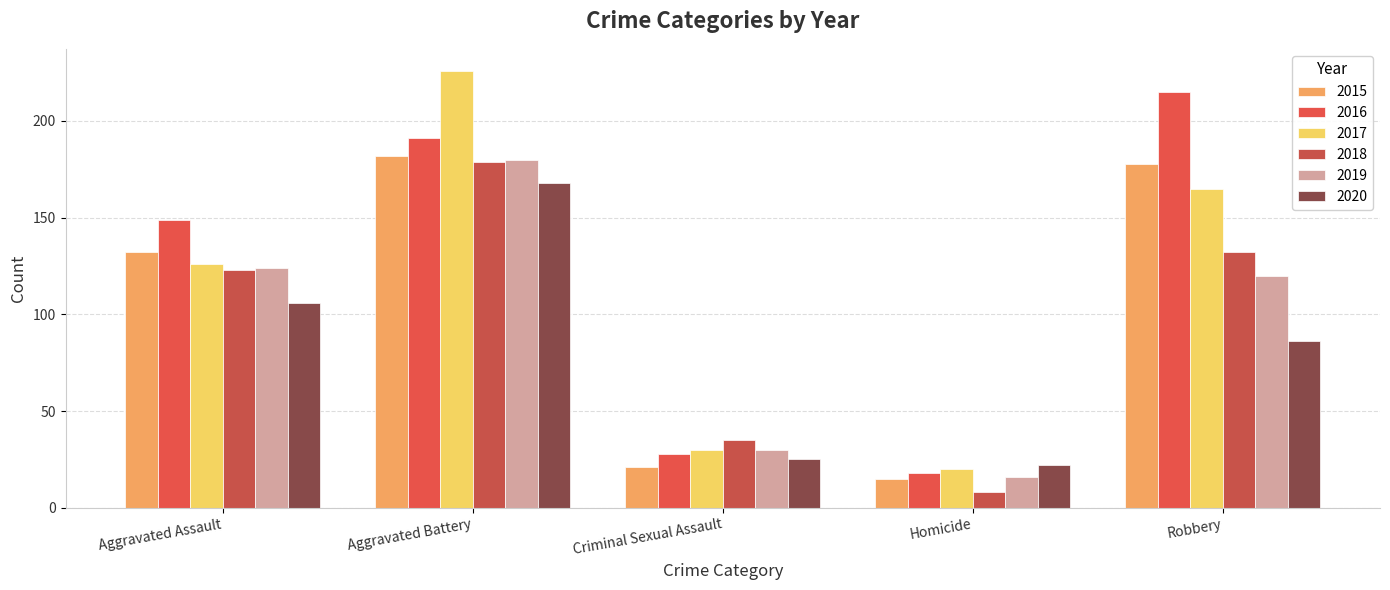

Reading left to right, transcribe all the data shown in this chart.

2015: Aggravated Assault=132	Aggravated Battery=182	Criminal Sexual Assault=21	Homicide=15	Robbery=178
2016: Aggravated Assault=149	Aggravated Battery=191	Criminal Sexual Assault=28	Homicide=18	Robbery=215
2017: Aggravated Assault=126	Aggravated Battery=226	Criminal Sexual Assault=30	Homicide=20	Robbery=165
2018: Aggravated Assault=123	Aggravated Battery=179	Criminal Sexual Assault=35	Homicide=8	Robbery=132
2019: Aggravated Assault=124	Aggravated Battery=180	Criminal Sexual Assault=30	Homicide=16	Robbery=120
2020: Aggravated Assault=106	Aggravated Battery=168	Criminal Sexual Assault=25	Homicide=22	Robbery=86